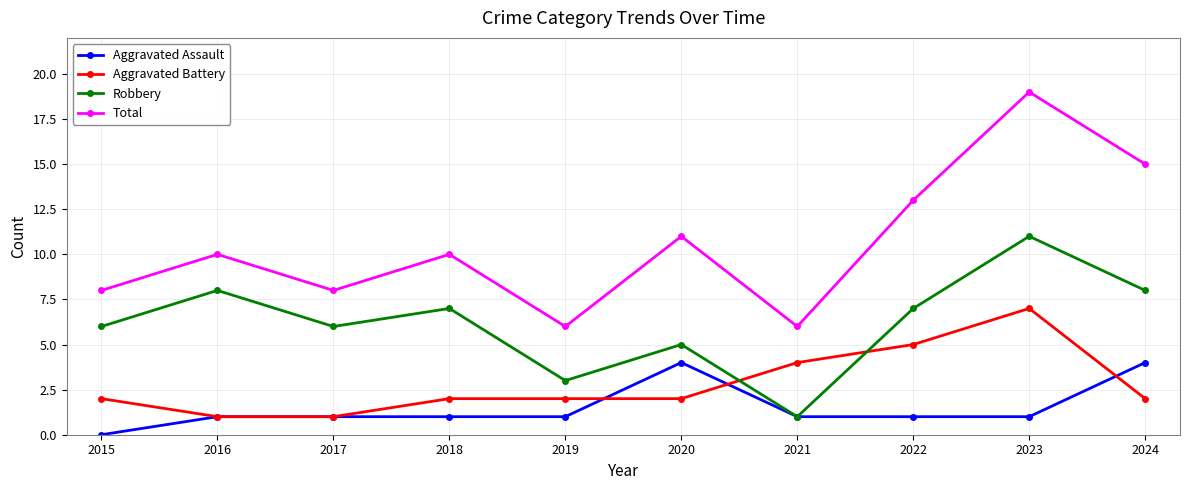

True or false: Aggravated Assault has a value of 2 at 2016.

False